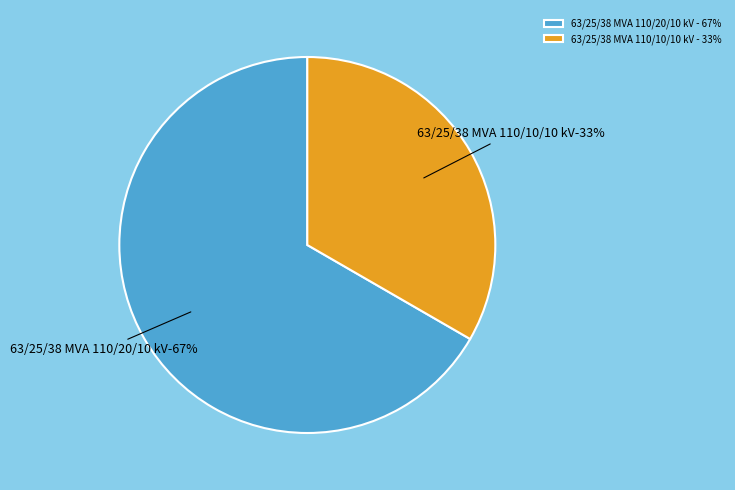

How many segments does this pie chart have?

2